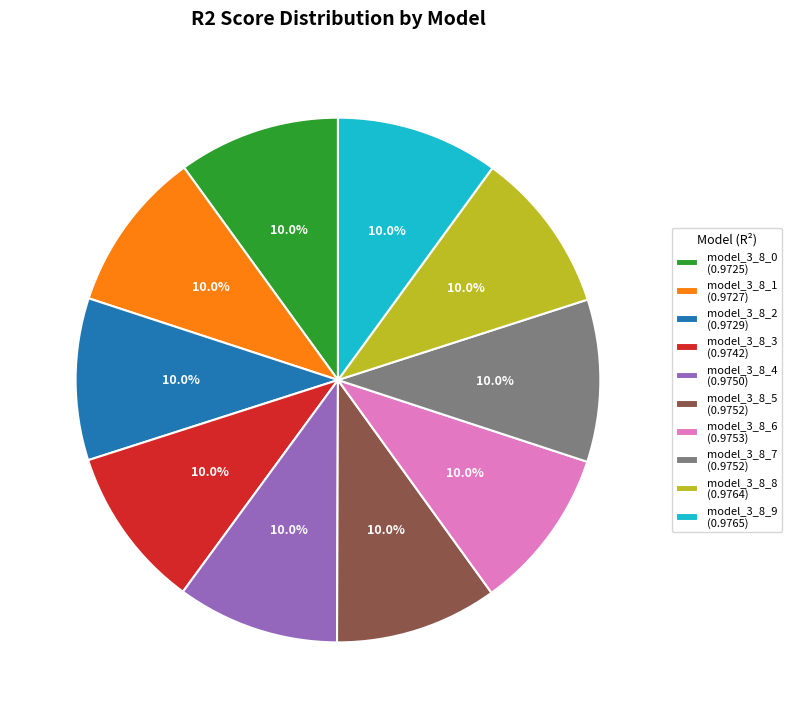

To the nearest percent, what percentage of the pie is model_3_8_2?

10%